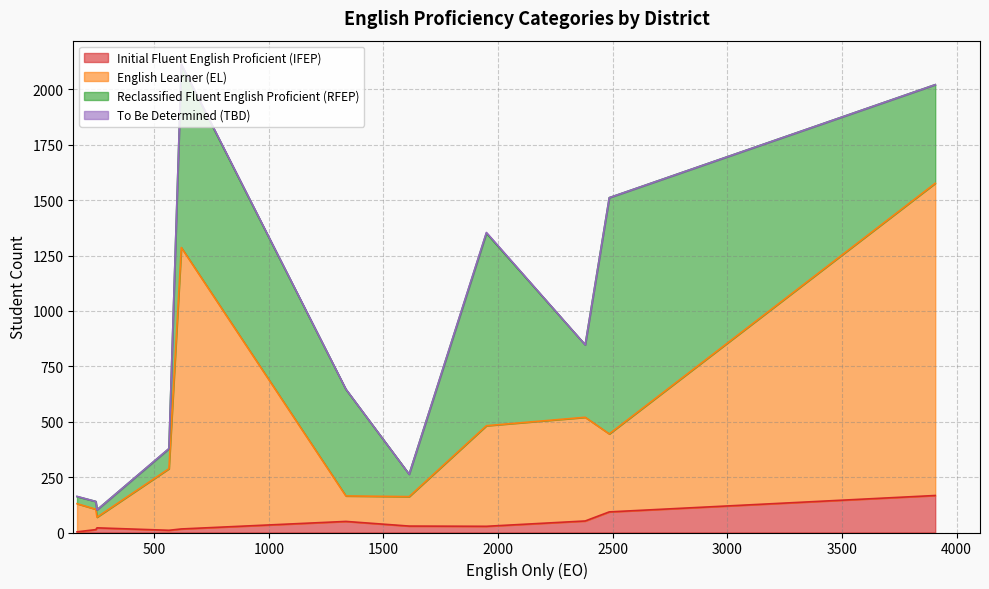

What is the maximum value for Initial Fluent English Proficient (IFEP)?

167